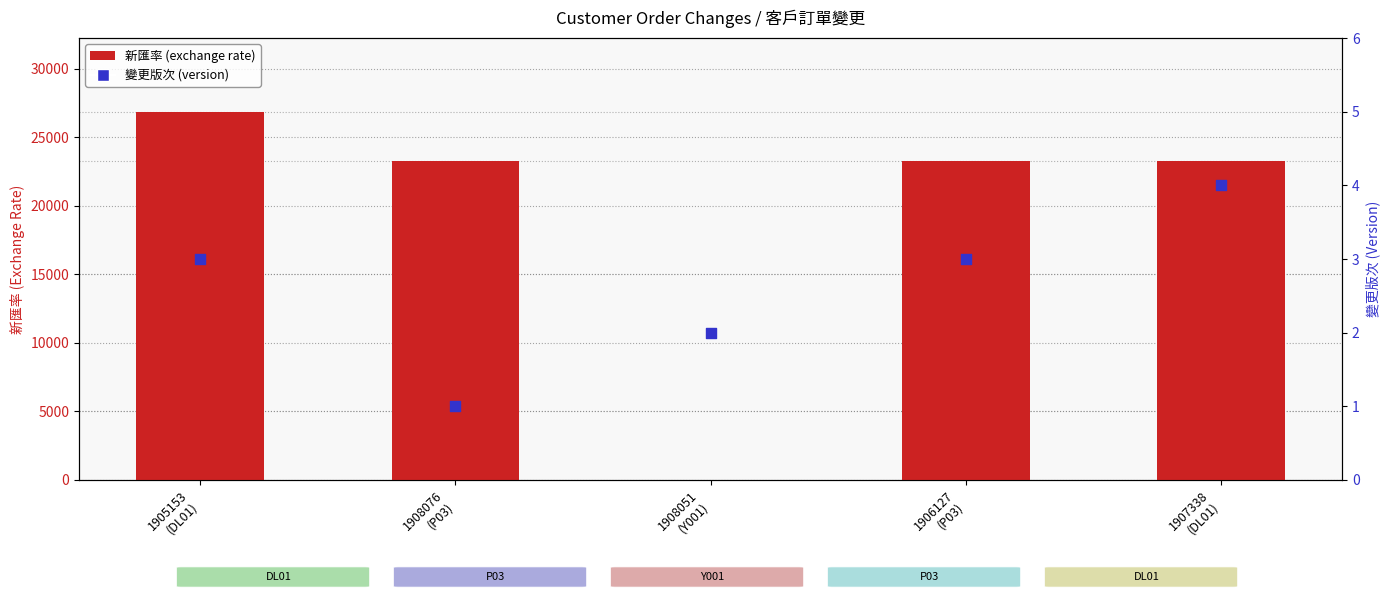

Which series contains the highest Y value?

新匯率 (exchange rate)